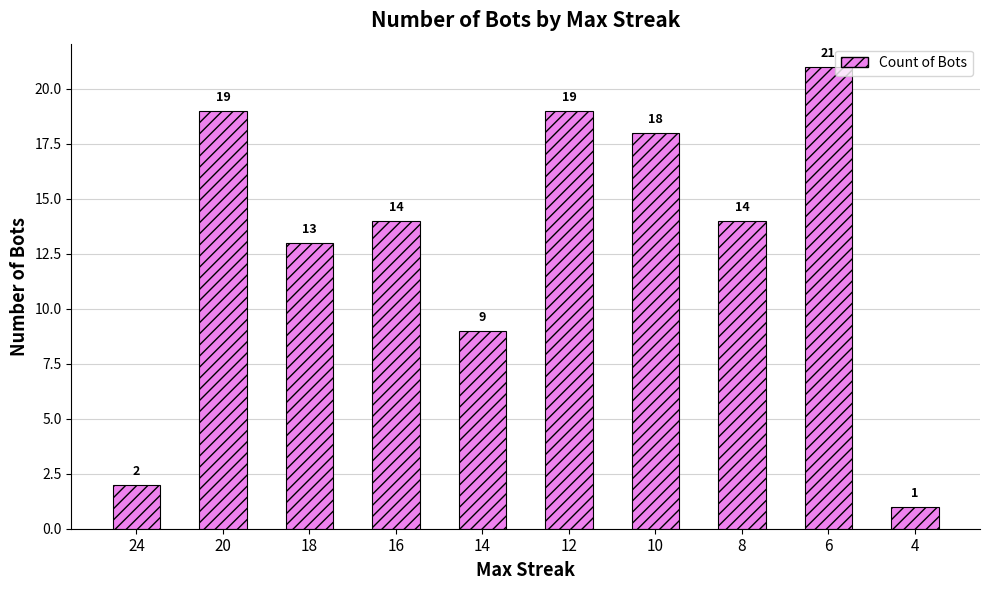

The chart shows a value of 14 at 16. True or false?

True